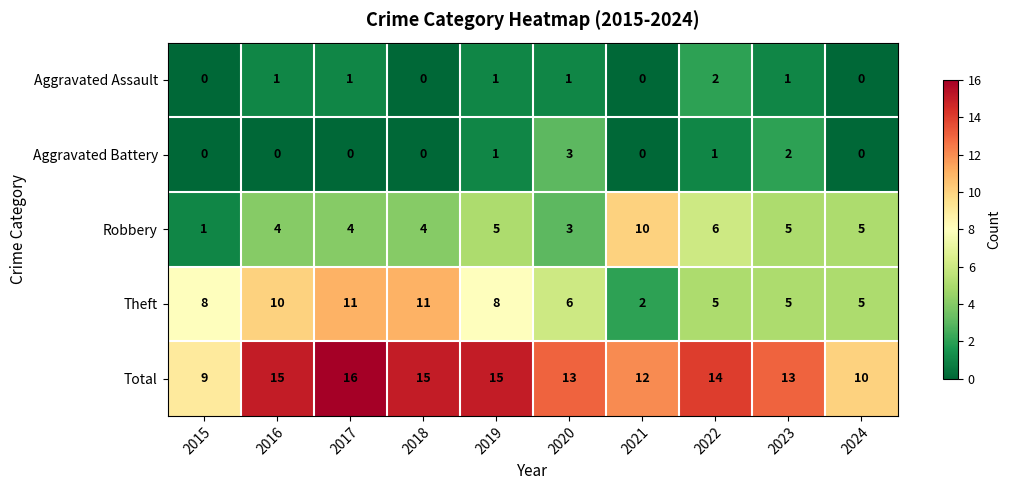

How many categories are shown in the chart?

10